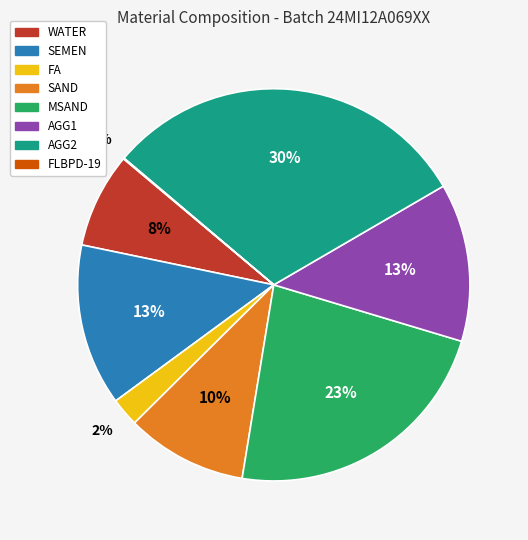

To the nearest percent, what is the difference between the largest and smallest slice percentages?

30%